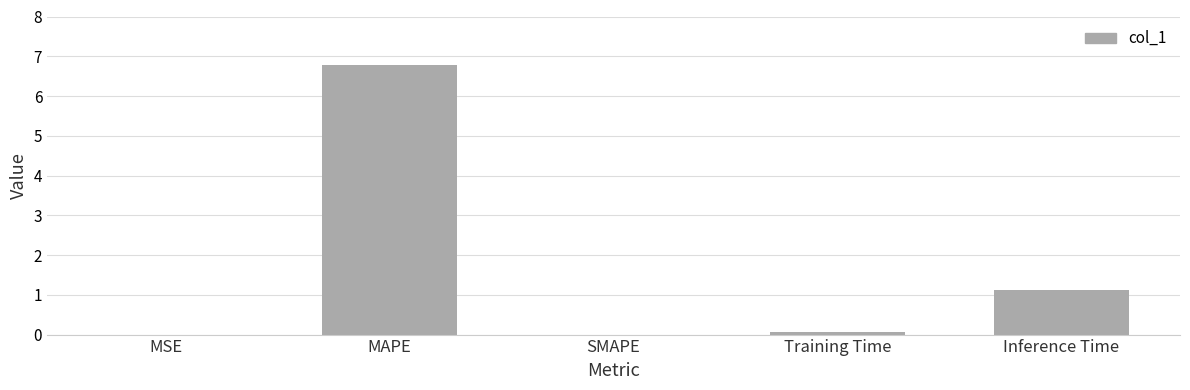

What is the sum of all values?

8.0